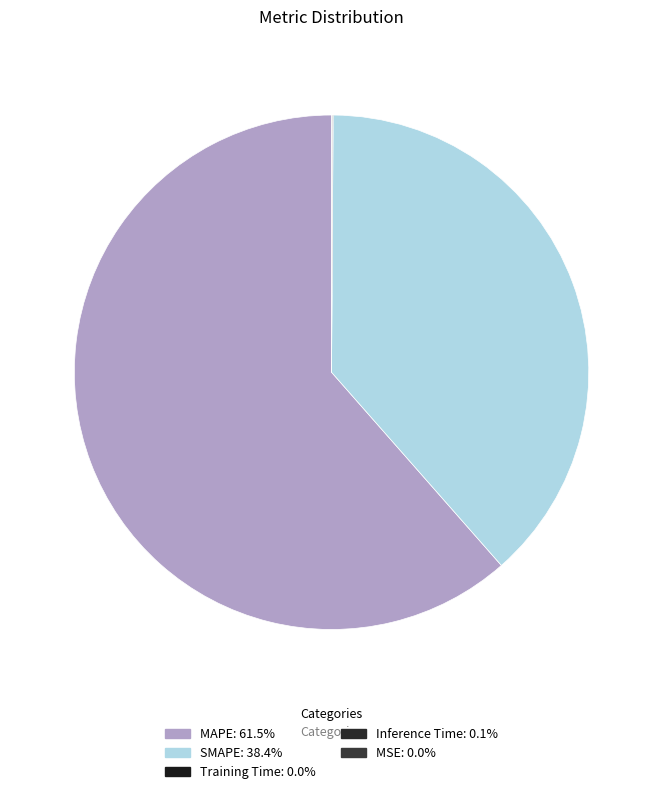

Count the number of slices in the pie.

5